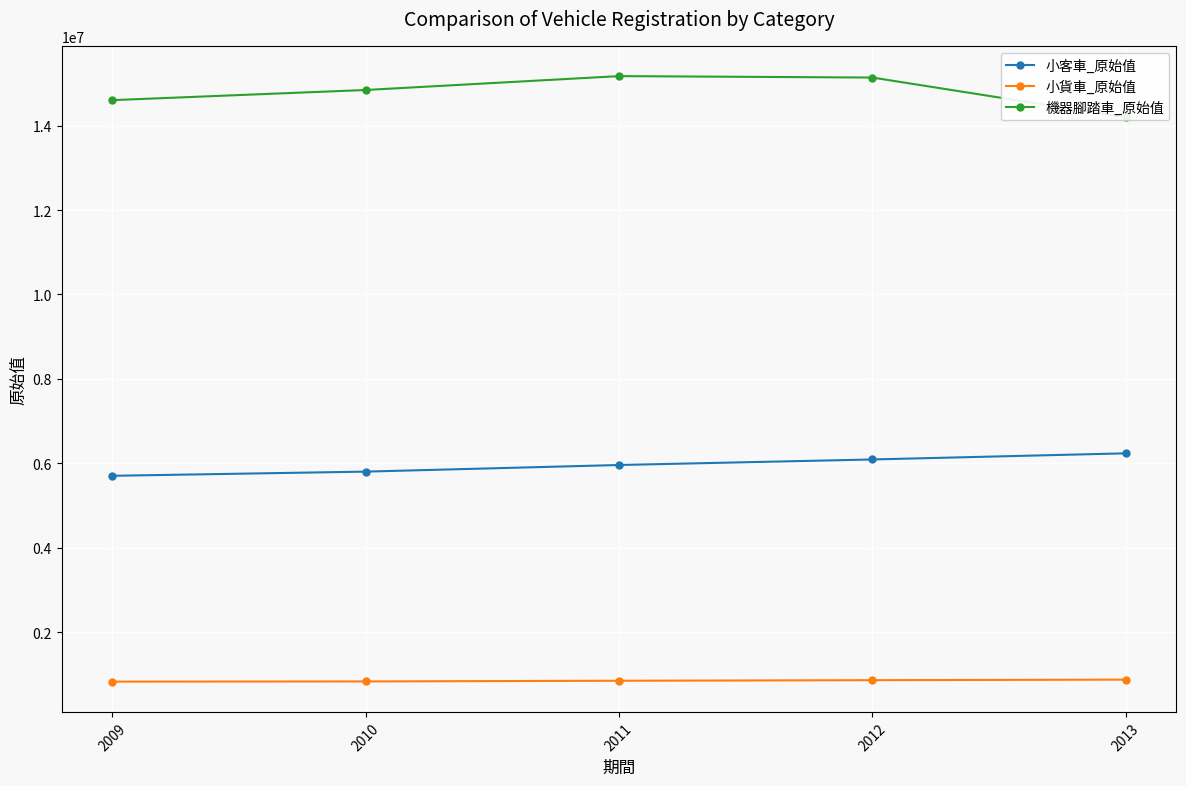

Reading left to right, extract all data points from this chart.

小客車_原始值: 2009=5704312	2010=5803413	2011=5960088	2012=6091324	2013=6236879
小貨車_原始值: 2009=827955	2010=832466	2011=848732	2012=862230	2013=875544
機器腳踏車_原始值: 2009=14604330	2010=14844932	2011=15173602	2012=15139628	2013=14195123